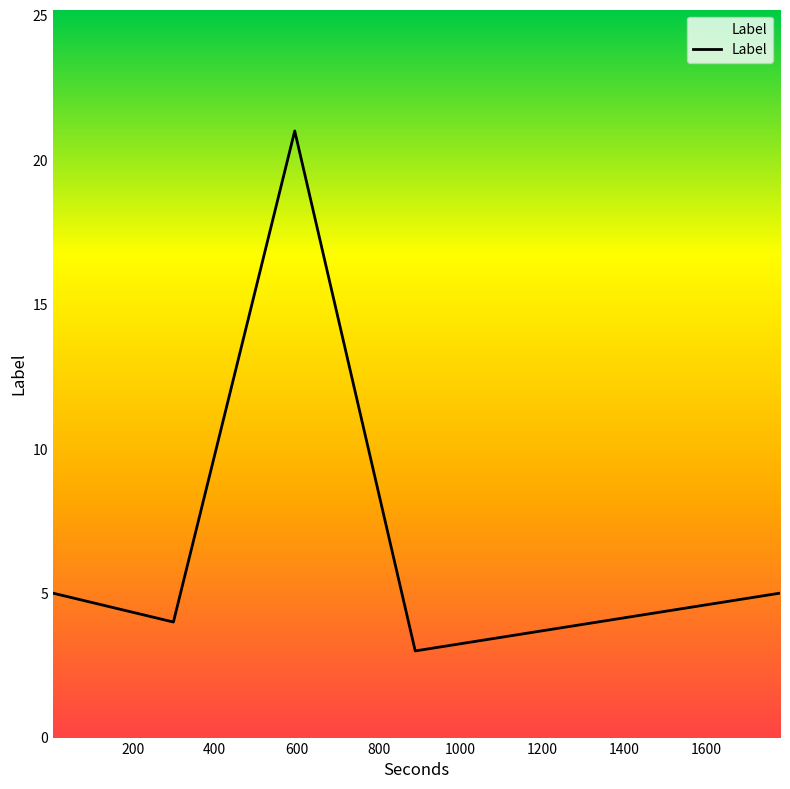

True or false: the data has more than 2 interior local peaks.

False